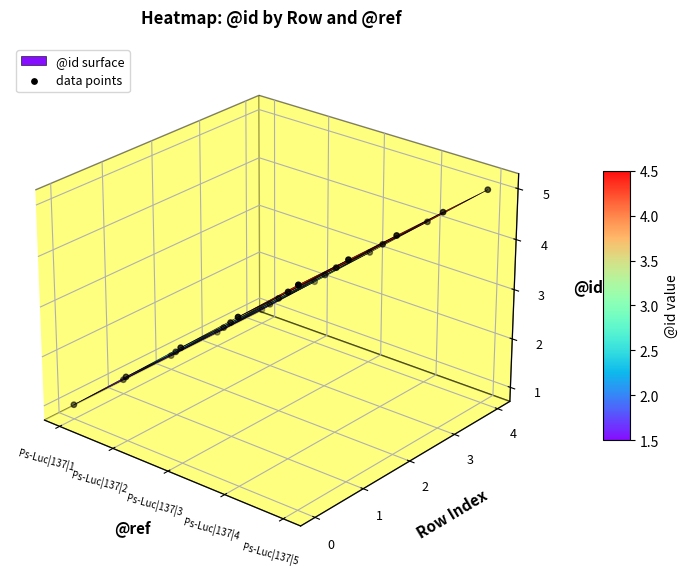

True or false: the data shows -0.0 at 15.

False